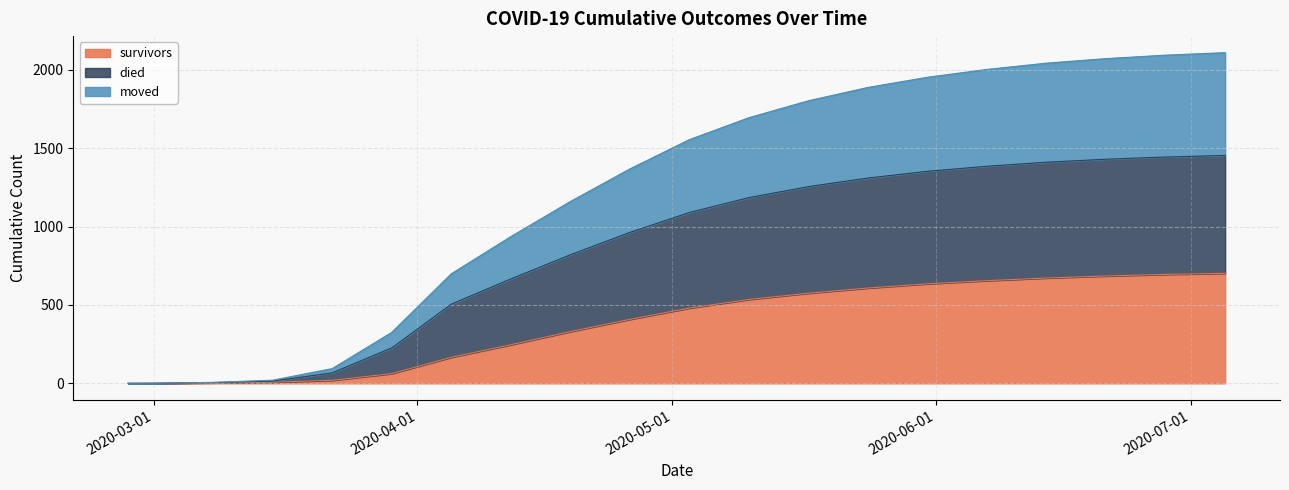

At how many categories does at least one series exceed 1566?

9